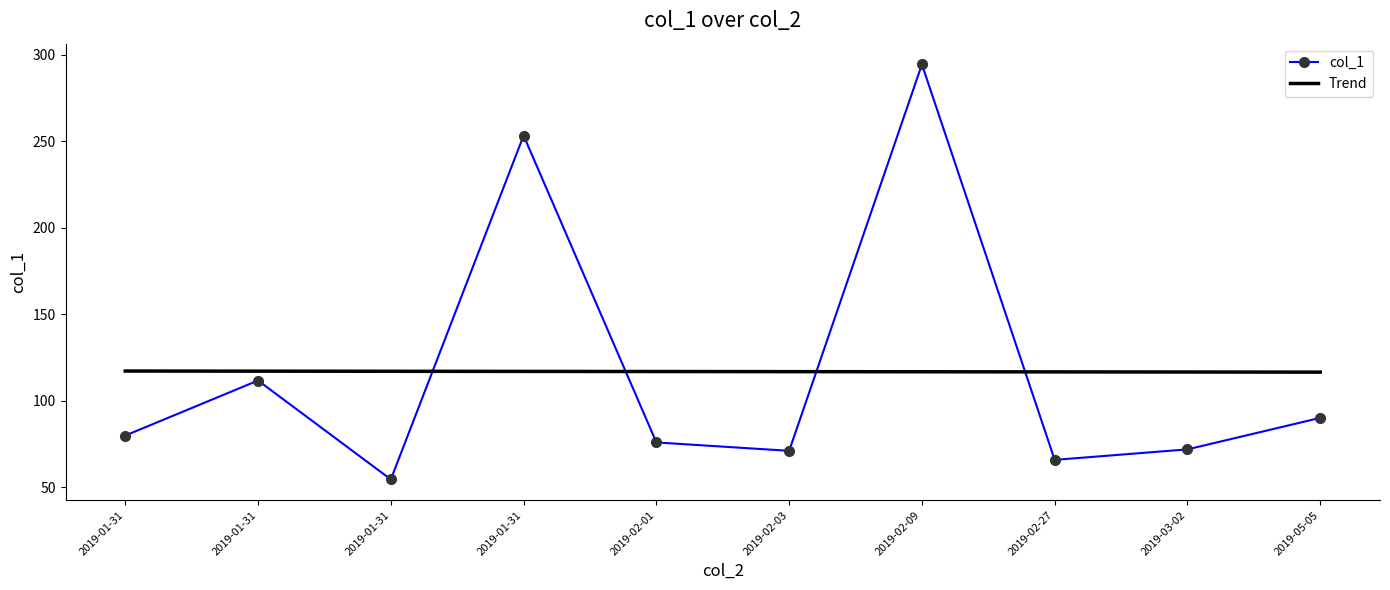

Between 2019-02-03 and 2019-05-05, which is larger?

2019-05-05